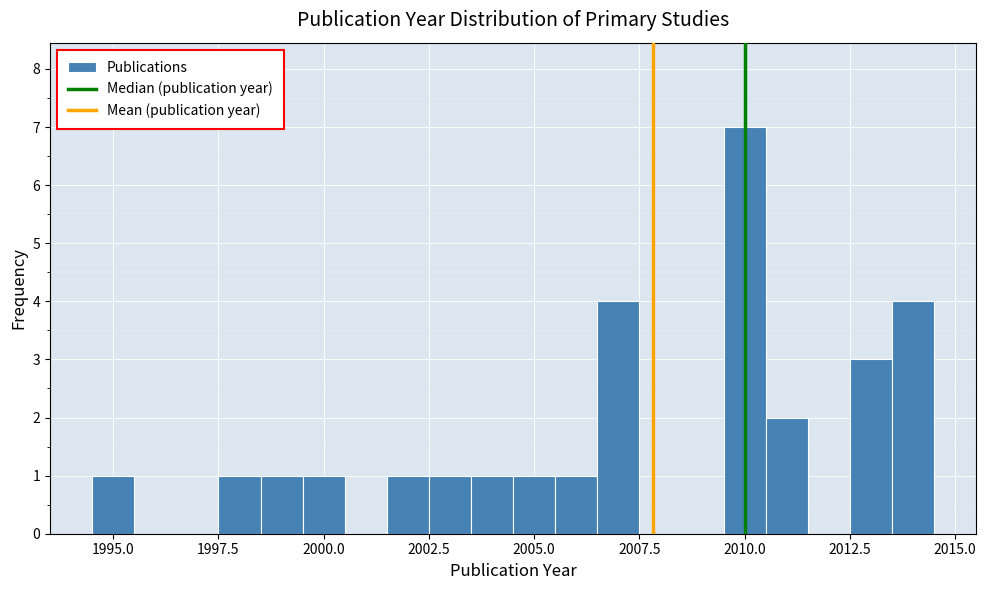

Read against the x-axis, roughly where is the centre of the tallest bar?

2010.0